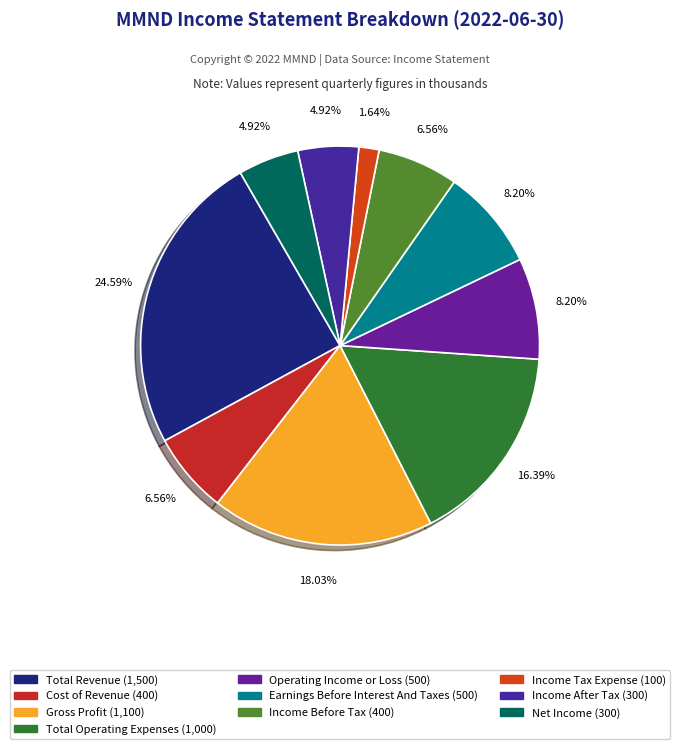

Combined, do Total Operating Expenses and Income Before Tax account for over 50%?

No